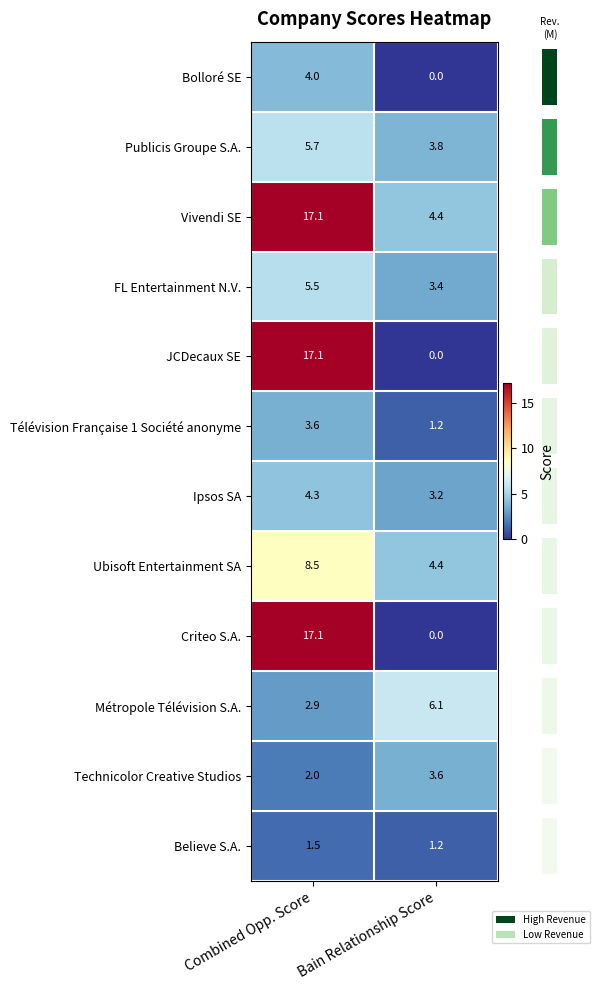

What is the average value of the JCDecaux SE series?

8.6